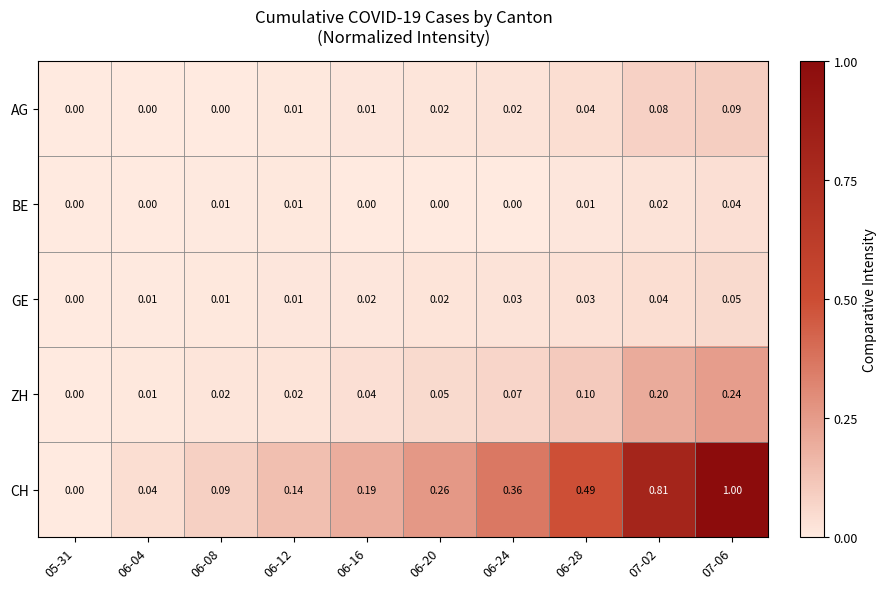

Rank the series by their maximum value, from highest to lowest.

CH, ZH, AG, GE, BE